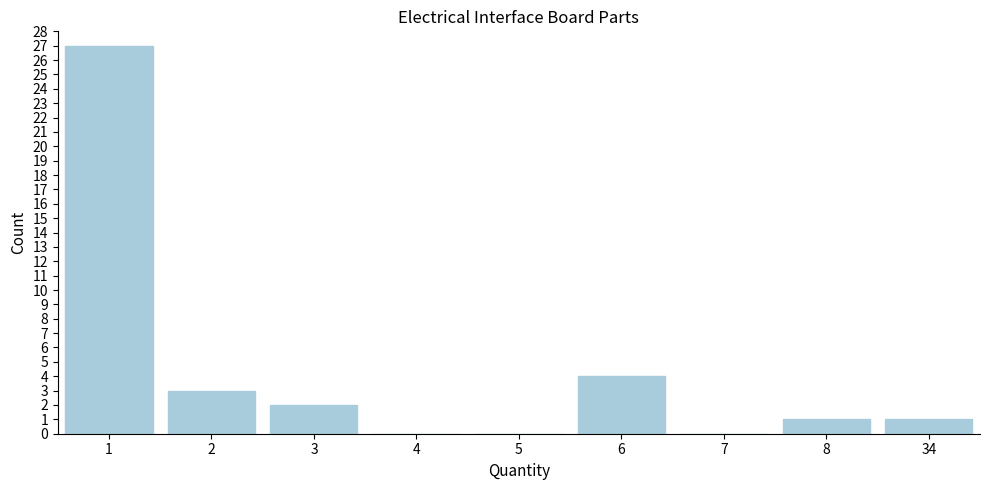

Reading right to left, what are all the values shown in this chart?

34=1	8=1	7=0	6=4	5=0	4=0	3=2	2=3	1=27